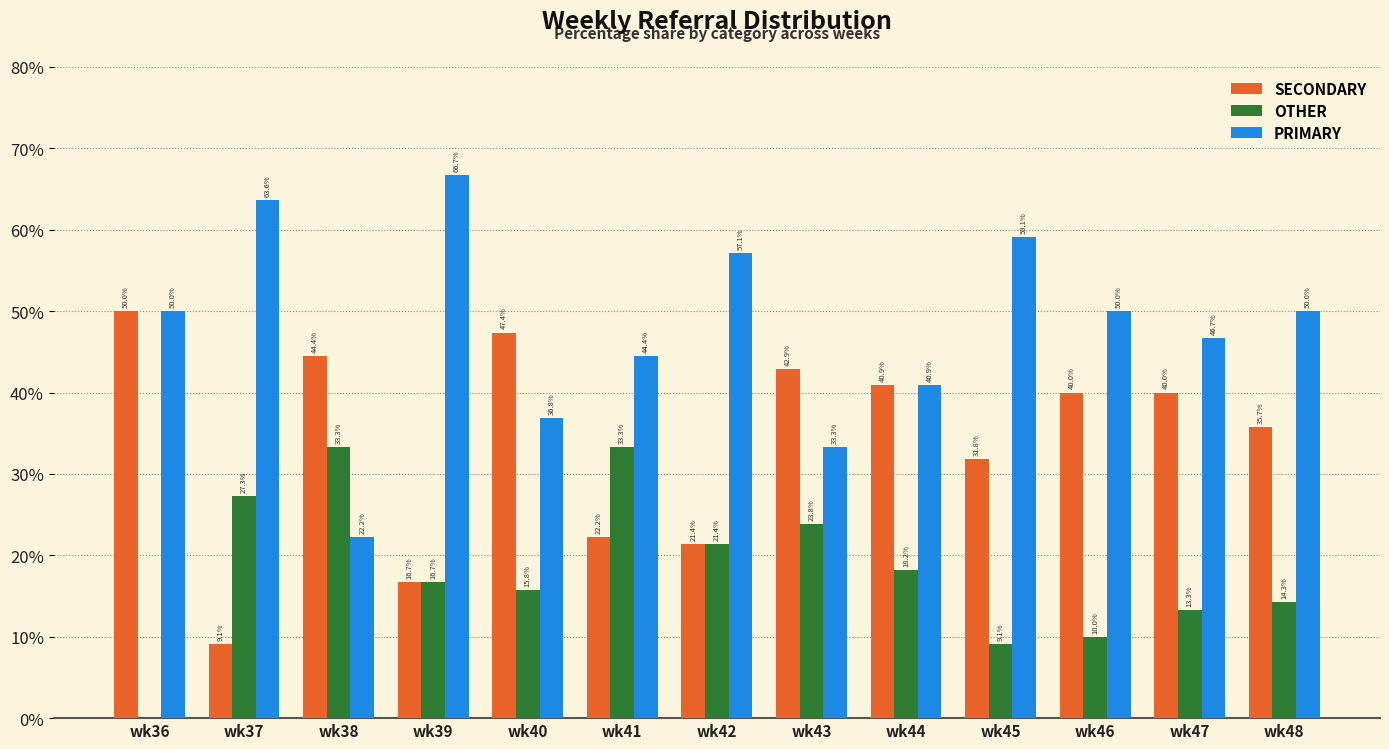

How many groups of bars are there?

13